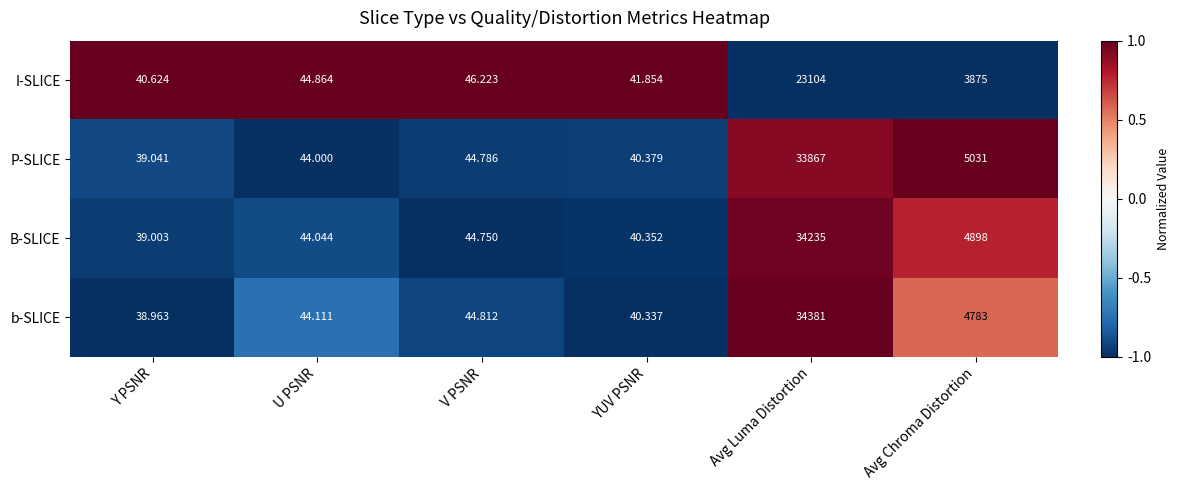

Count the number of data series in this chart.

4